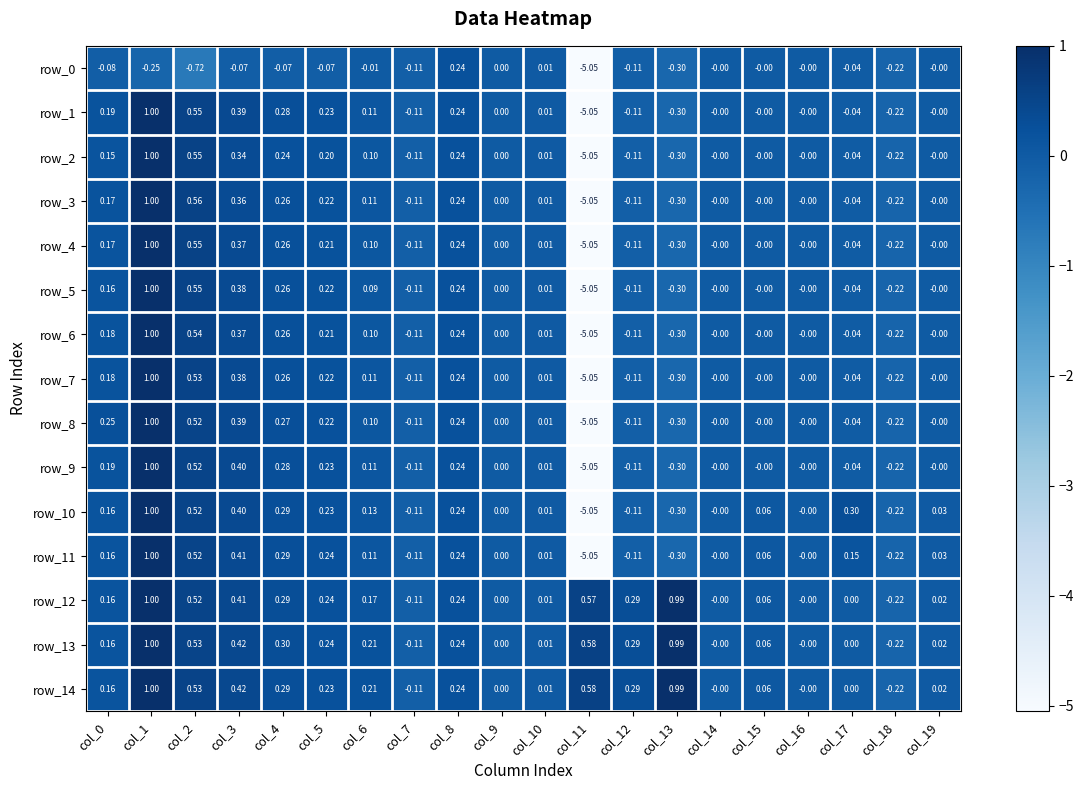

Is the value of row_3 at col_6 greater than the value of row_14 at col_9?

Yes